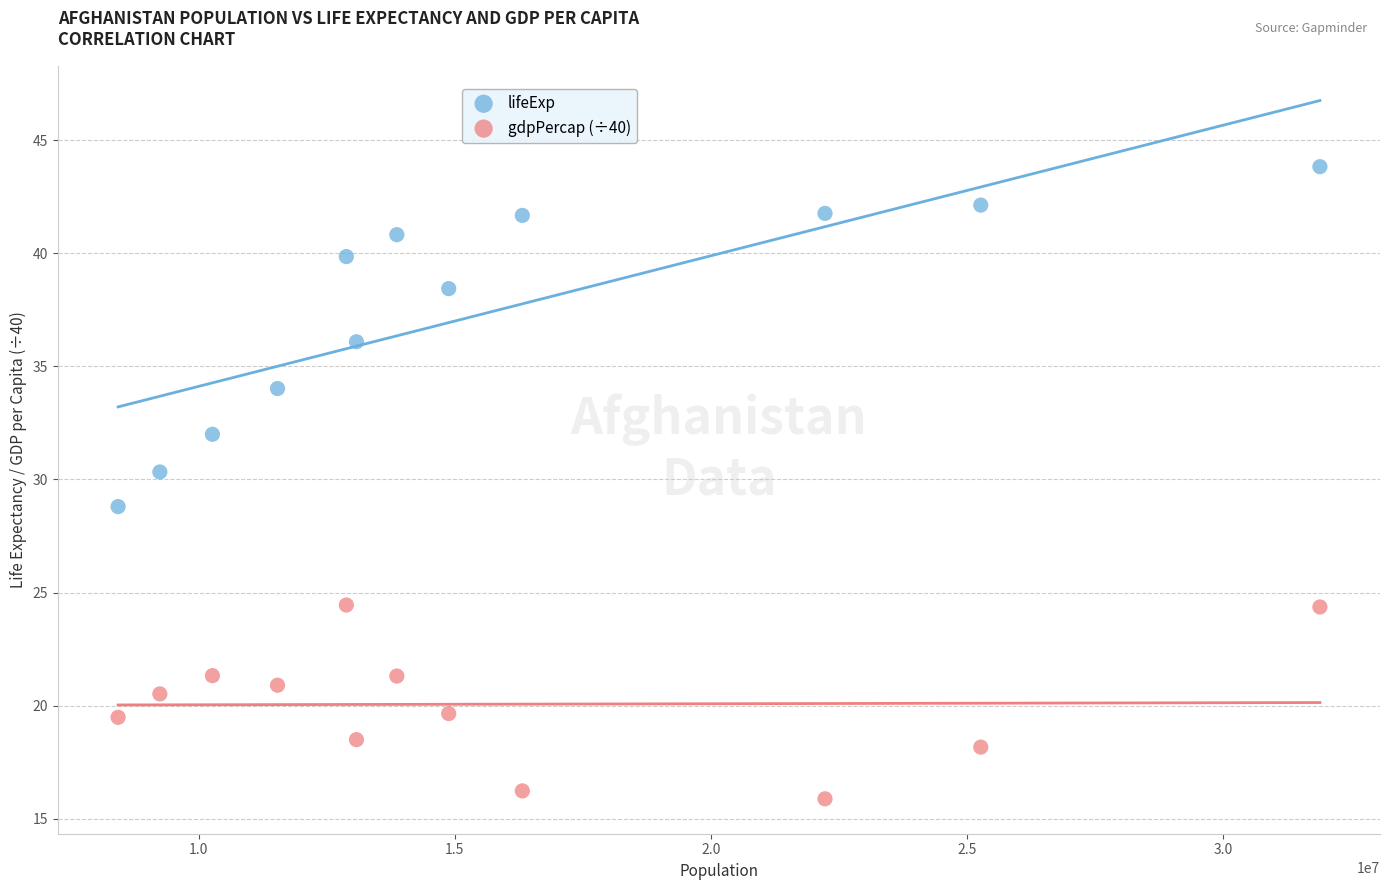

Which series reaches the maximum Y coordinate?

lifeExp